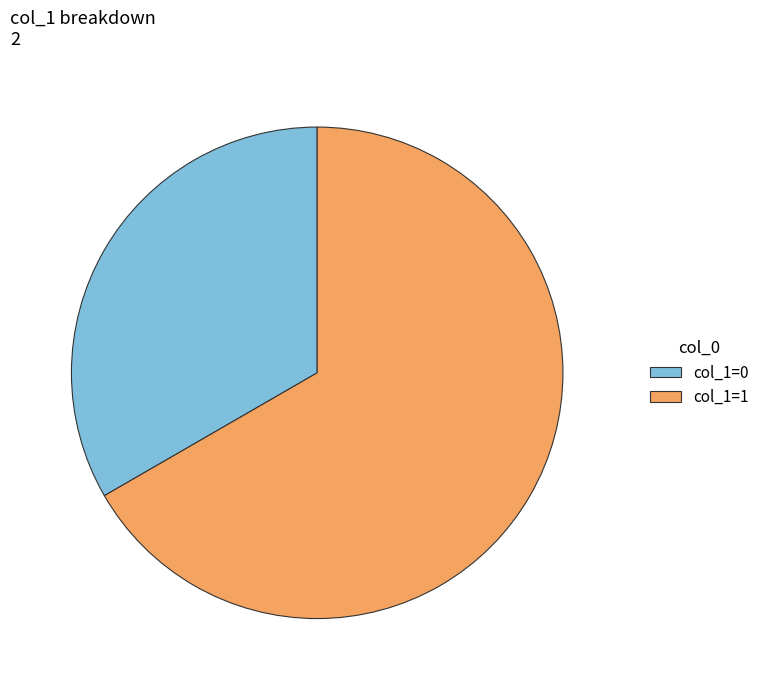

Is there a majority slice in this chart?

Yes